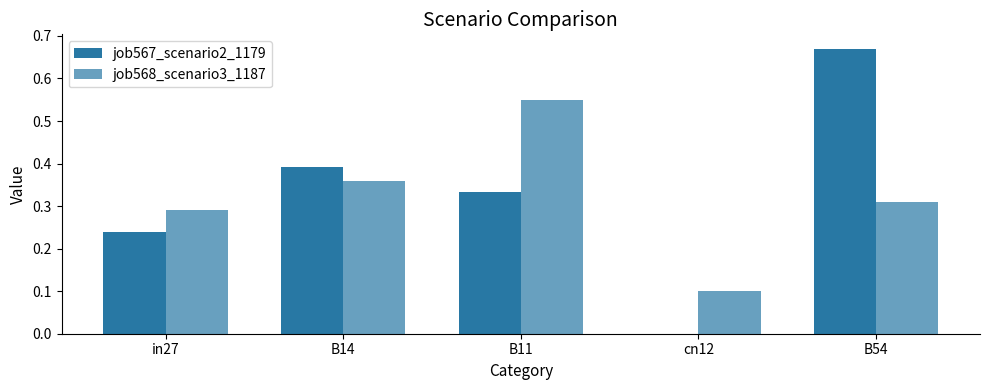

Which has a higher value, B54 or B11?

B54